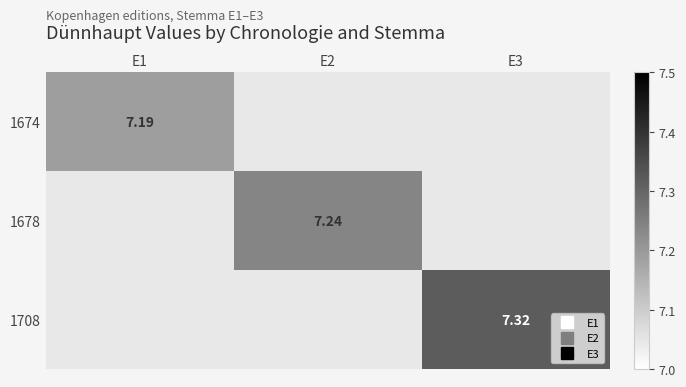

Which category has the lowest value in the 1674 series?

E1